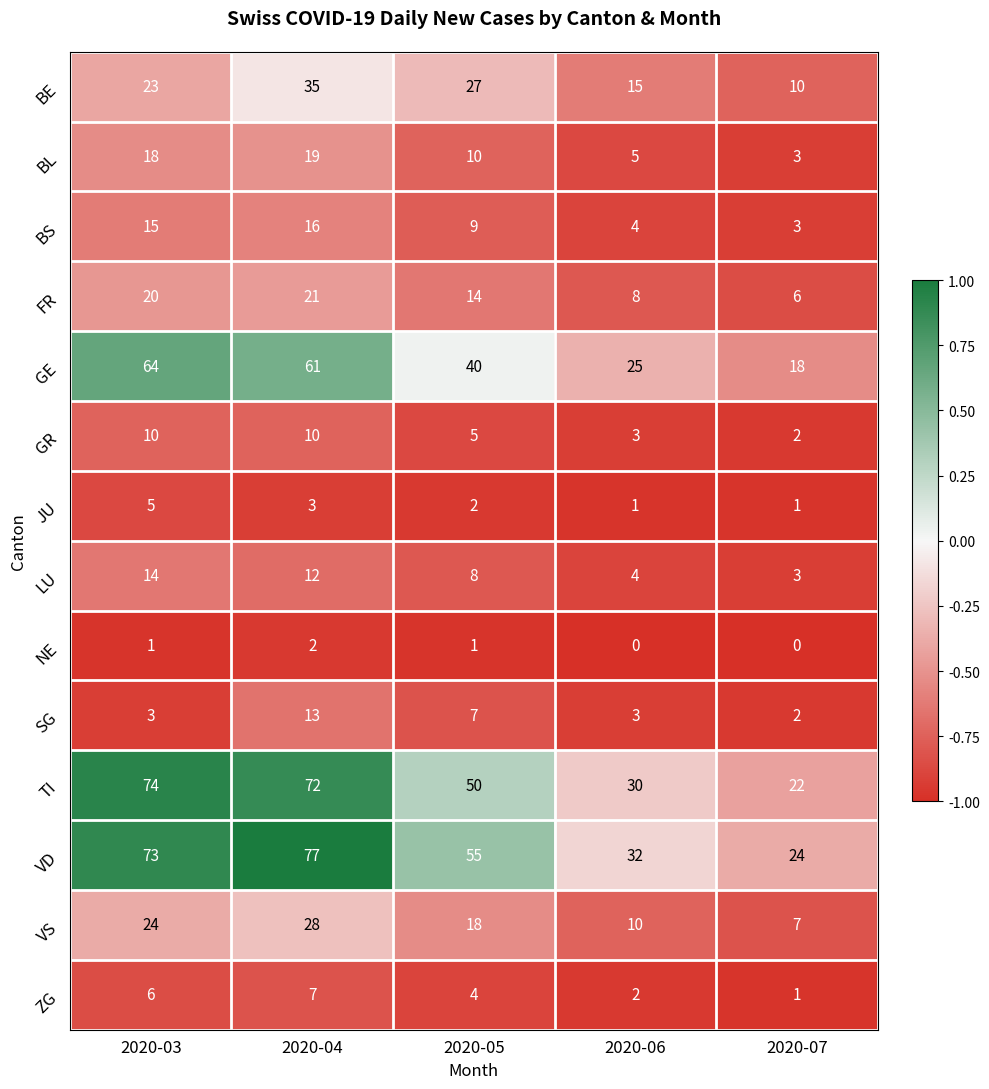

Rank the series by their maximum value, from lowest to highest.

NE, JU, ZG, GR, SG, LU, BS, BL, FR, VS, BE, GE, TI, VD